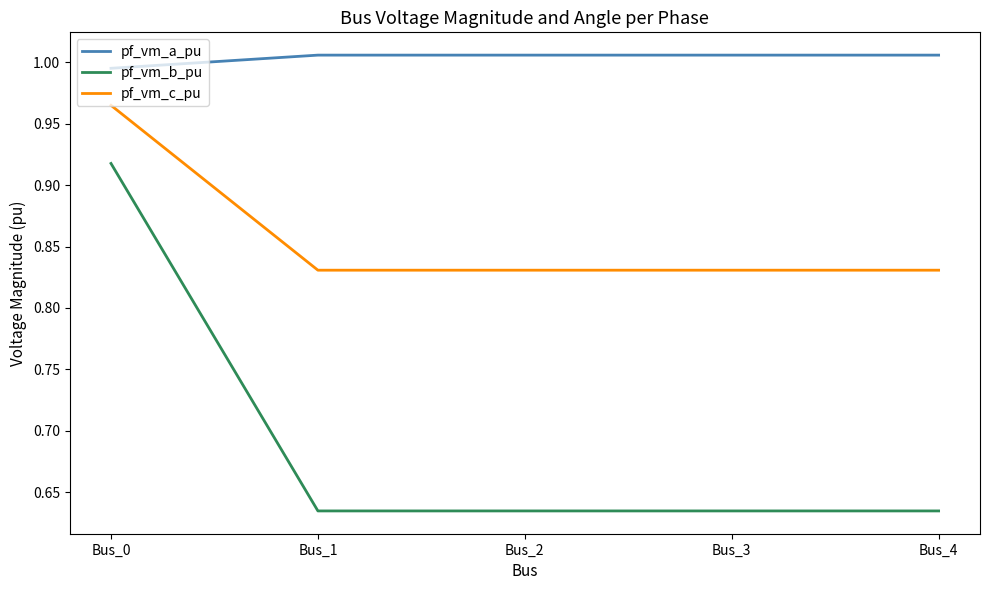

Rank the series by their maximum value, from lowest to highest.

pf_vm_b_pu, pf_vm_c_pu, pf_vm_a_pu